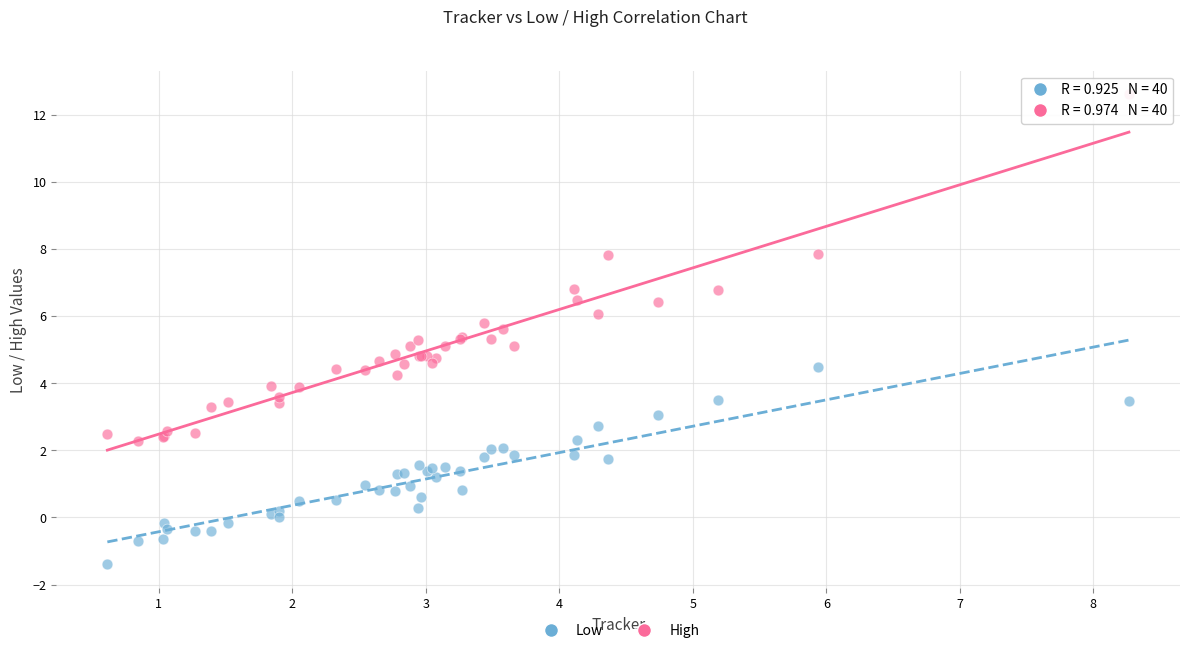

Which series reaches the minimum Y coordinate?

Low